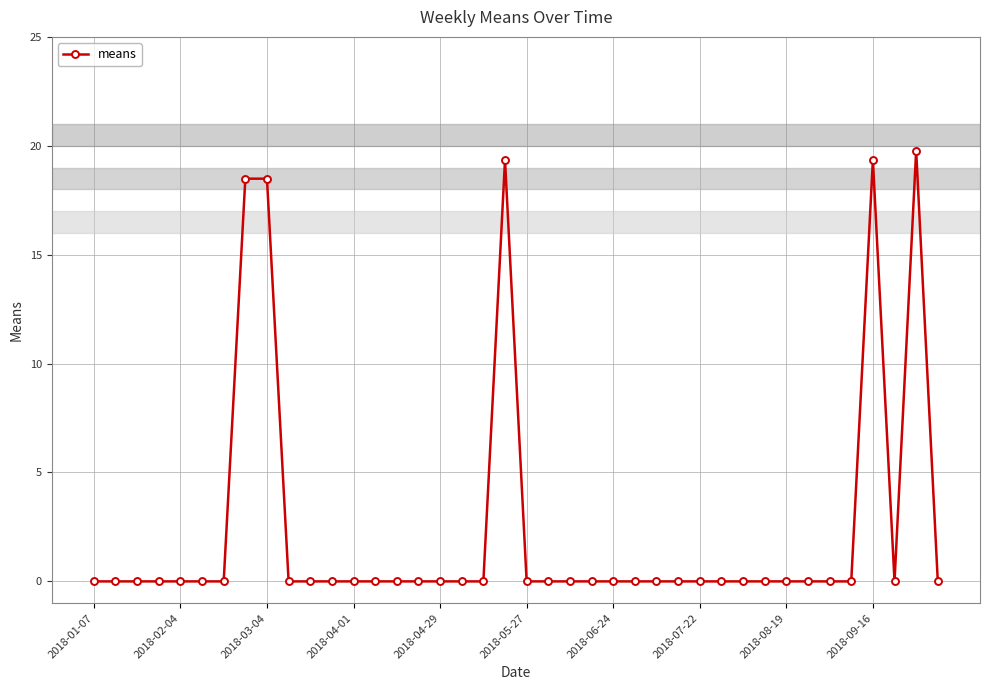

What is the maximum value shown in the chart?

19.8